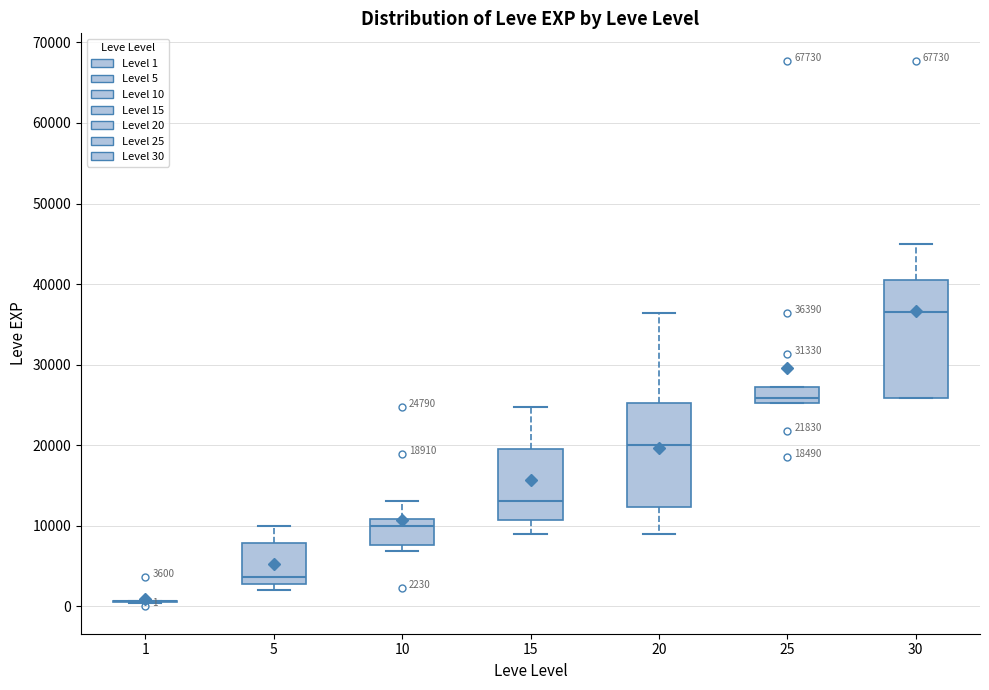

Which box is the tallest, from its lower edge to its upper edge?

30